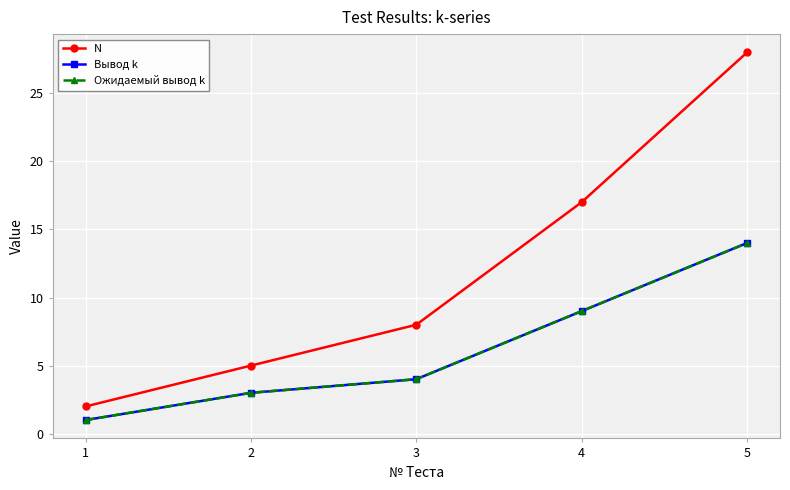

True or false: Ожидаемый вывод k has a value of 3 at 2.

True